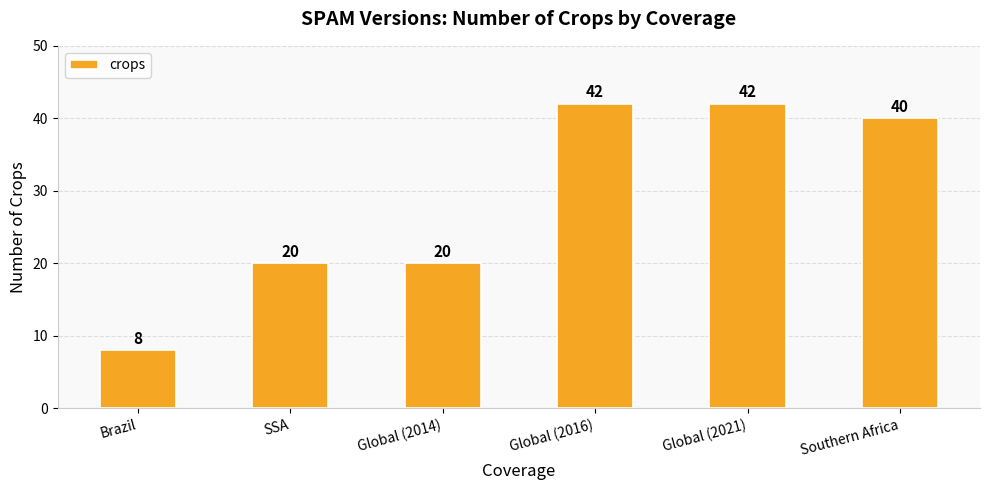

What is the difference between the values at Global (2021) and Brazil?

34